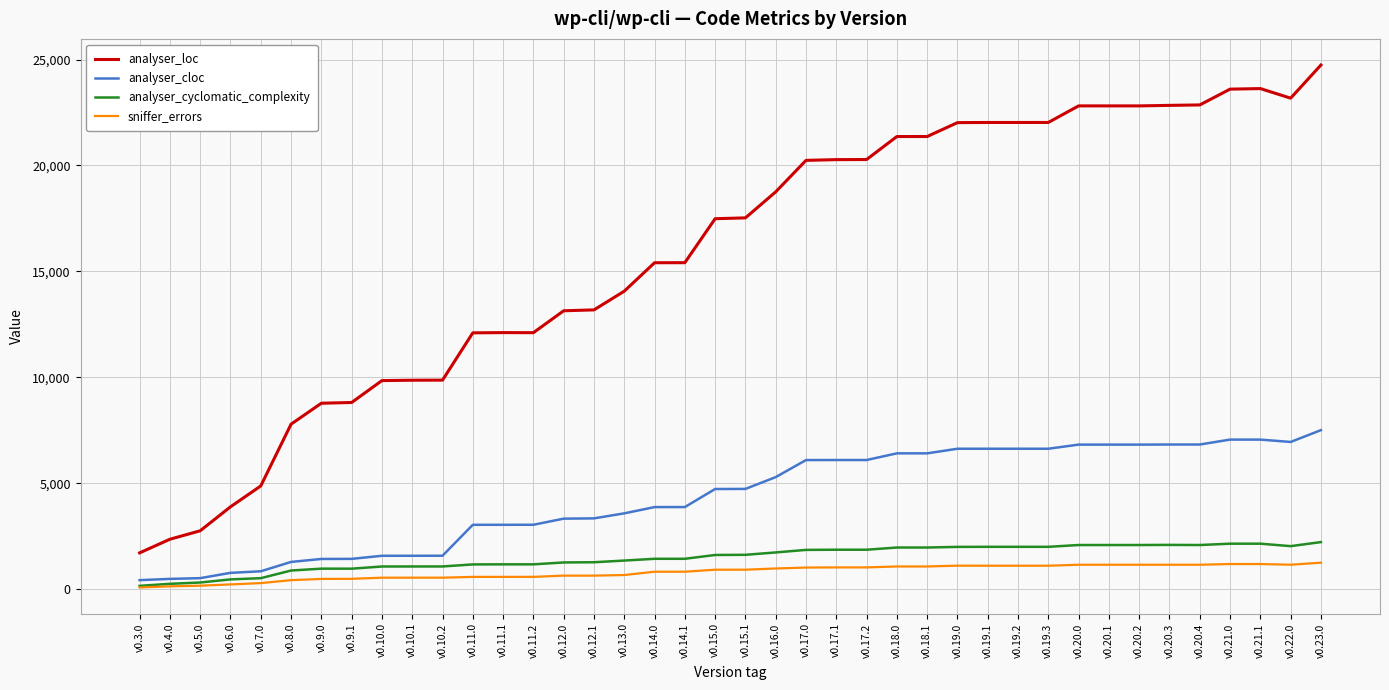

True or false: analyser_cloc and analyser_loc cross at least once.

False